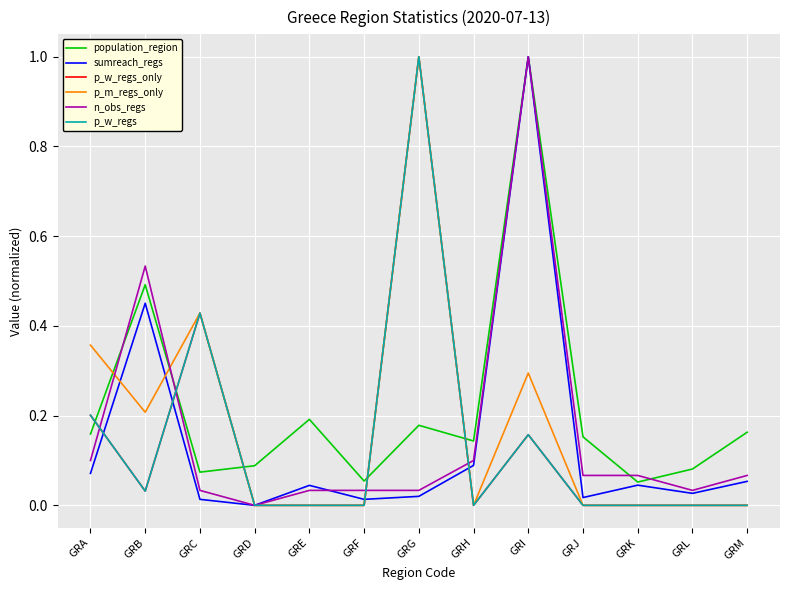

Where do population_region and p_w_regs_only first cross each other?

GRA and GRB